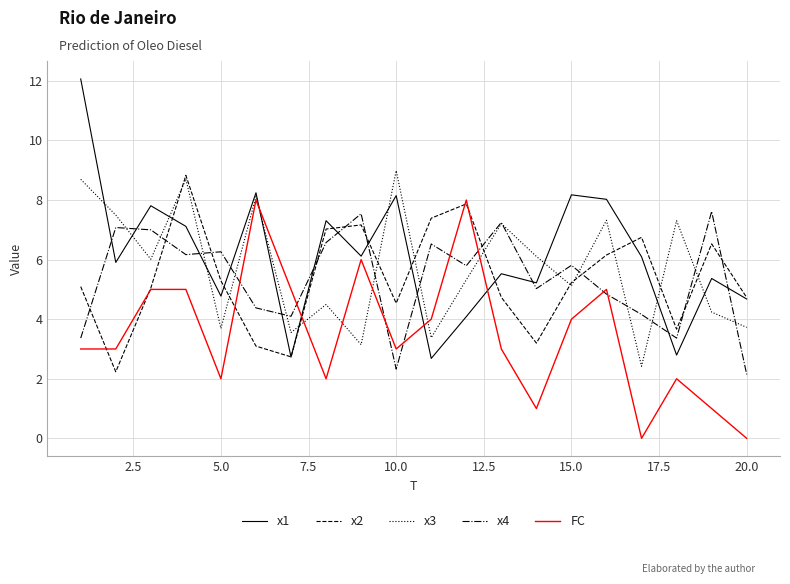

What is the minimum value for x1?

2.7